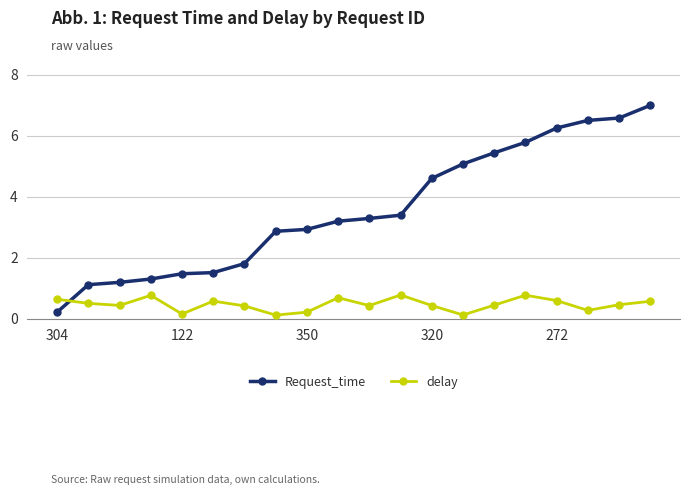

What is the average value of the delay series?

0.5